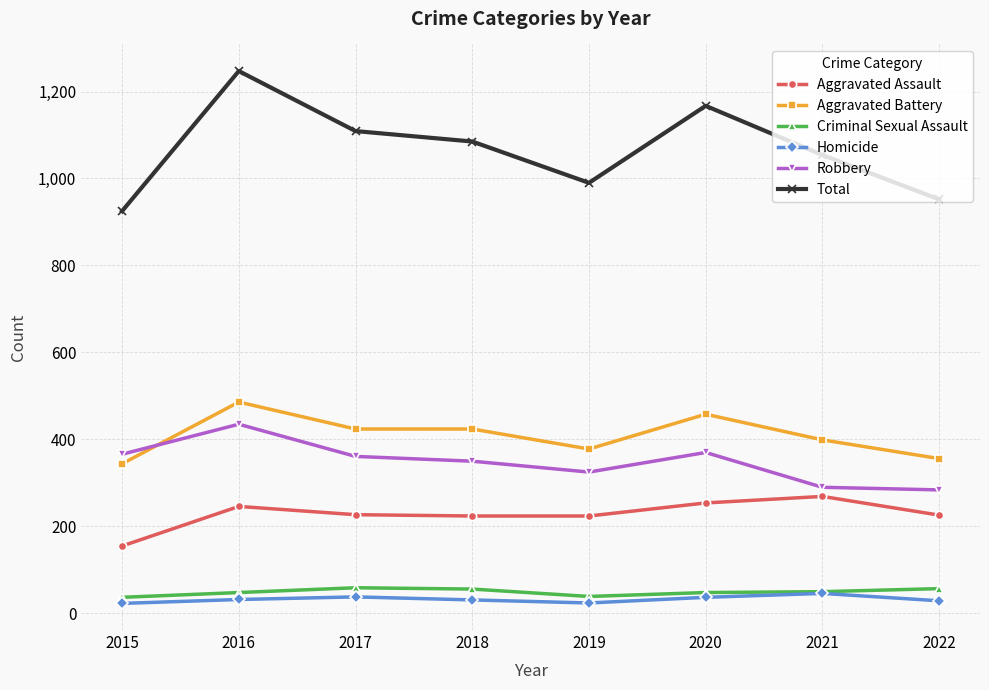

Is it true that Robbery equals 325 at 2019?

True